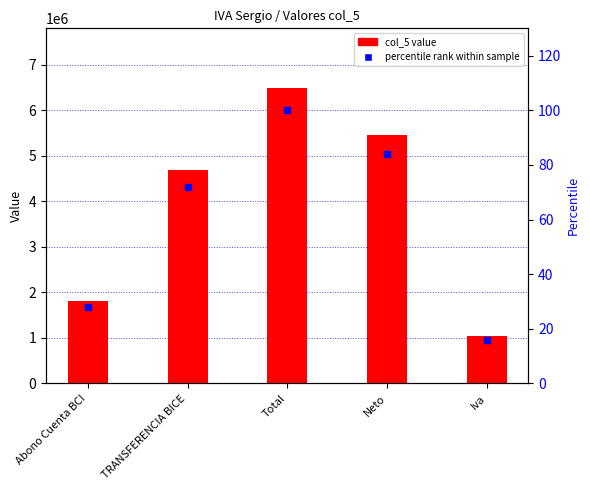

At Iva, list the series in order from smallest to largest.

percentile rank within sample, col_5 values